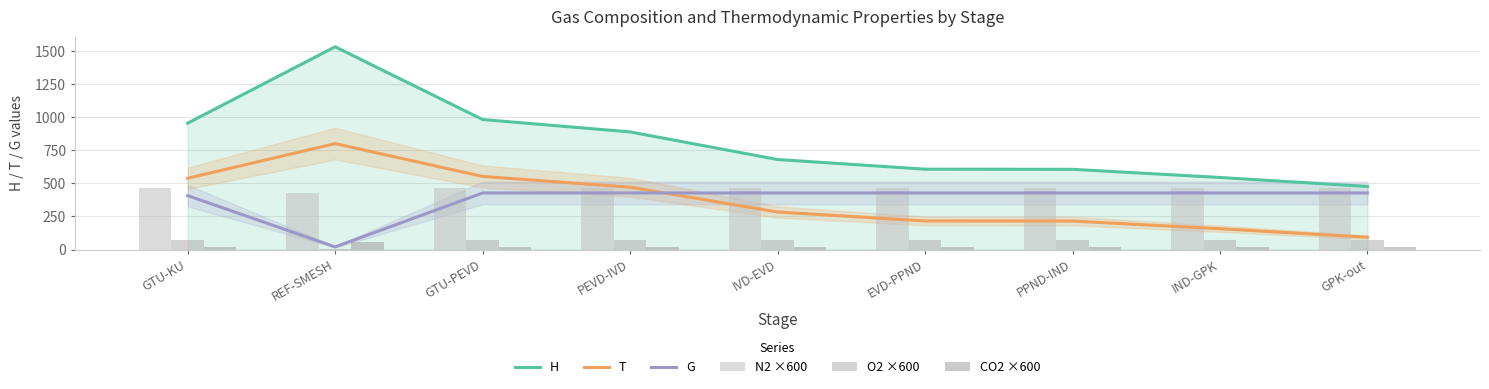

At which label does N2 ×600 first exceed 466?

GTU-KU